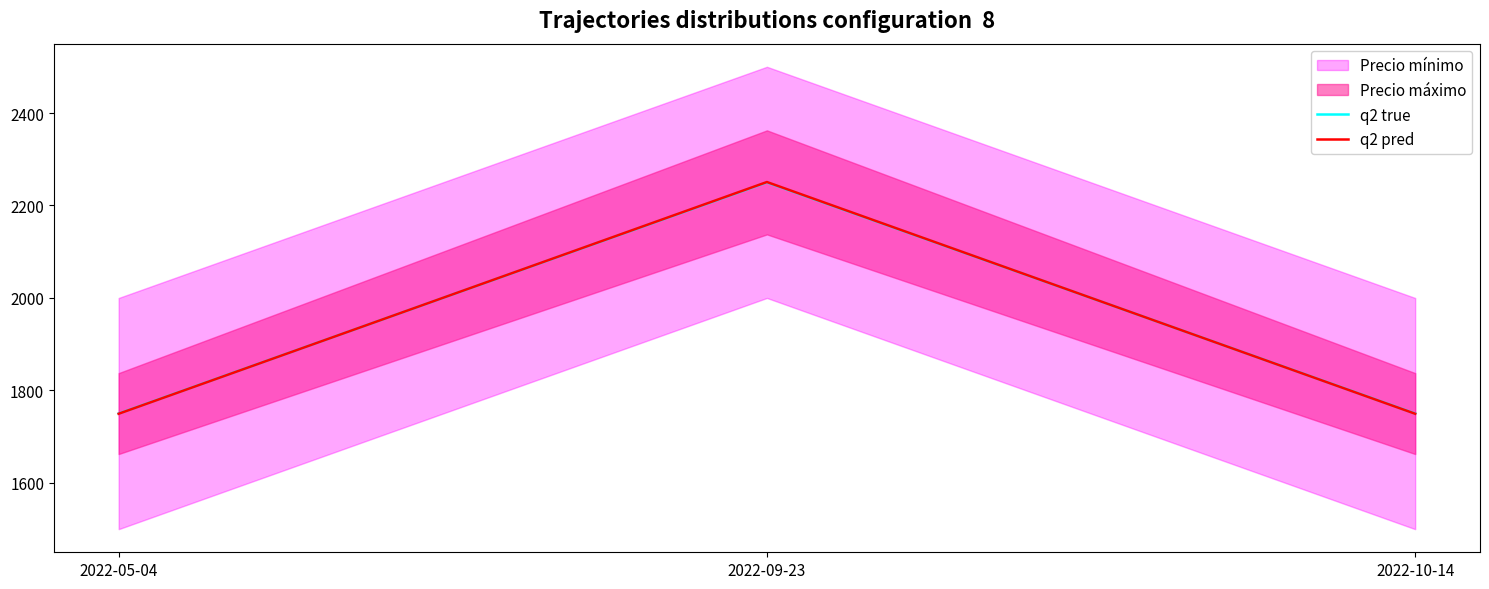

Reading right to left, extract all data points from this chart.

q2 true: 2022-10-14=1750.0	2022-09-23=2250.0	2022-05-04=1750.0
q2 pred: 2022-10-14=1749.6	2022-09-23=2250.8	2022-05-04=1749.6